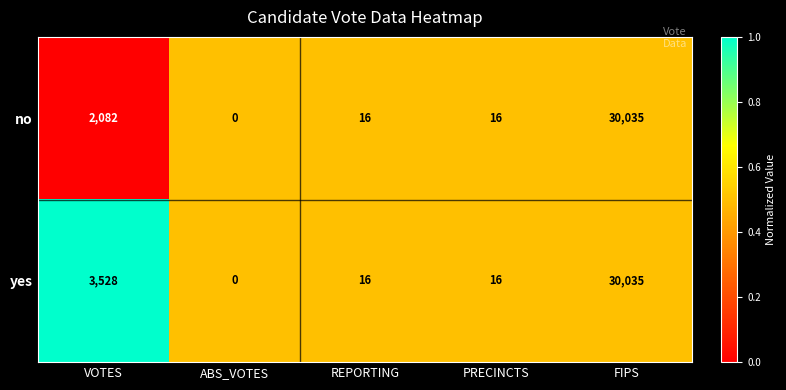

How many data points does each series have?

5